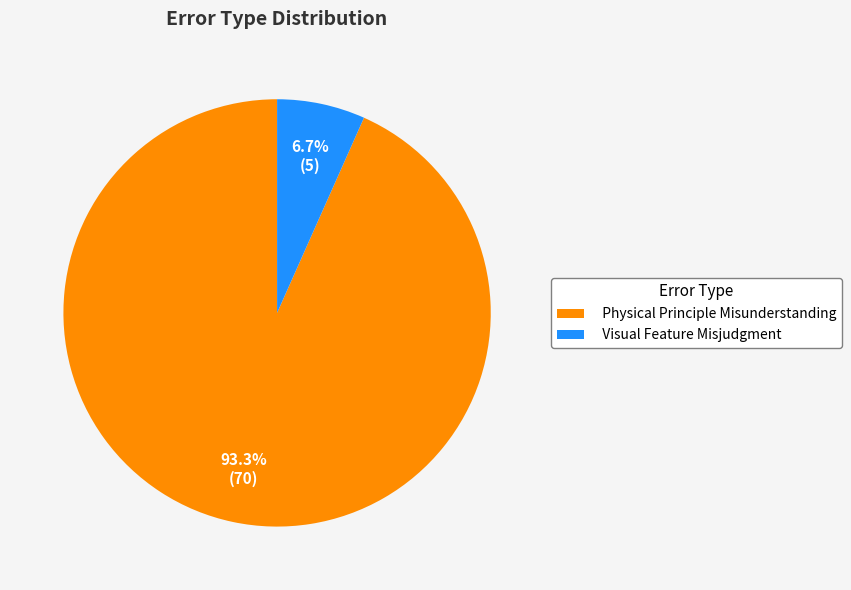

Is it true that Physical Principle Misunderstanding is 93% of the pie?

True